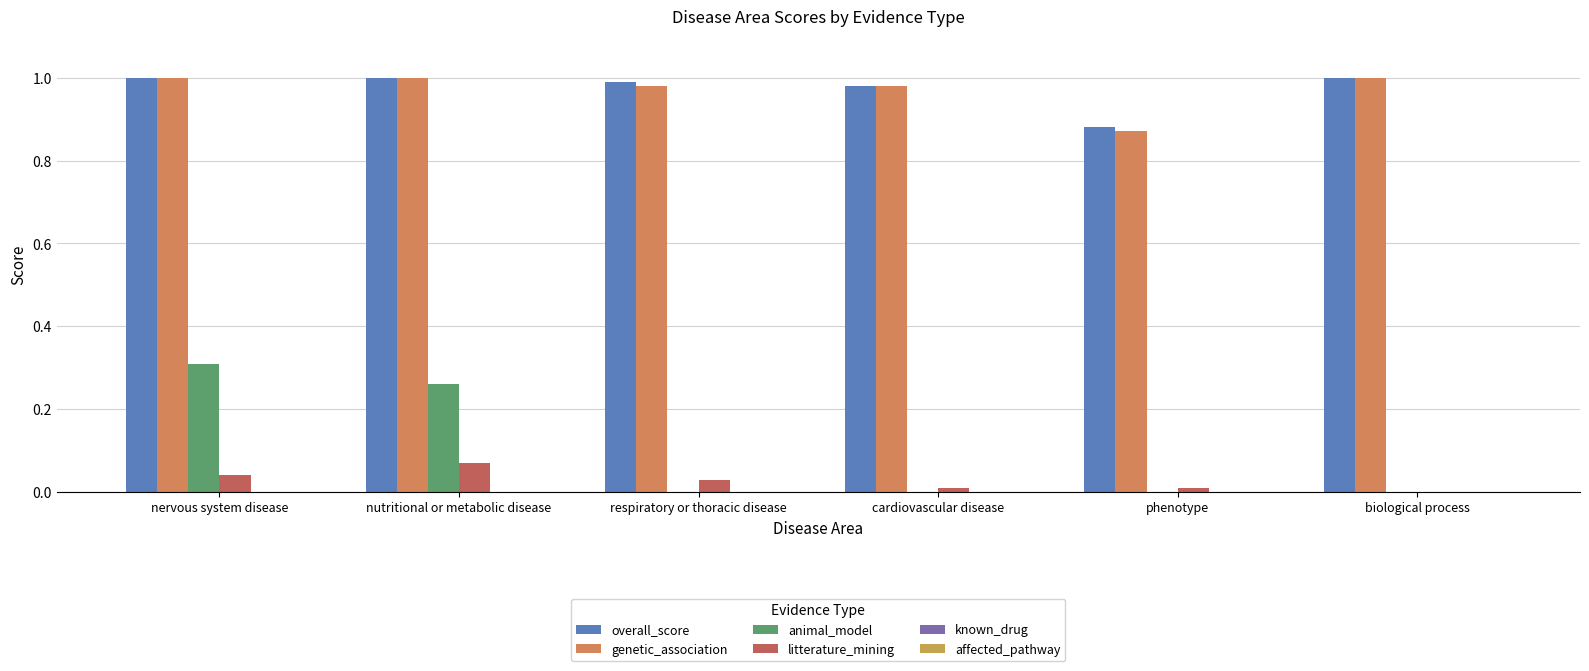

Count the number of categories in the chart.

6